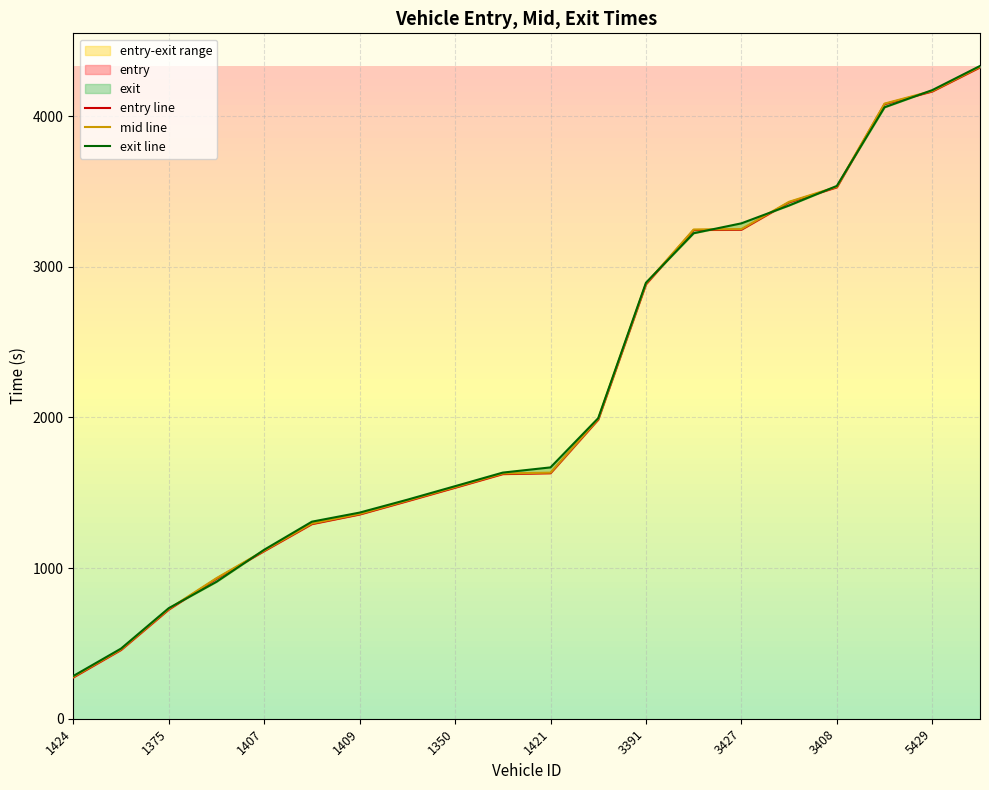

True or false: exit has a value of 6799.1 at 5429.

False